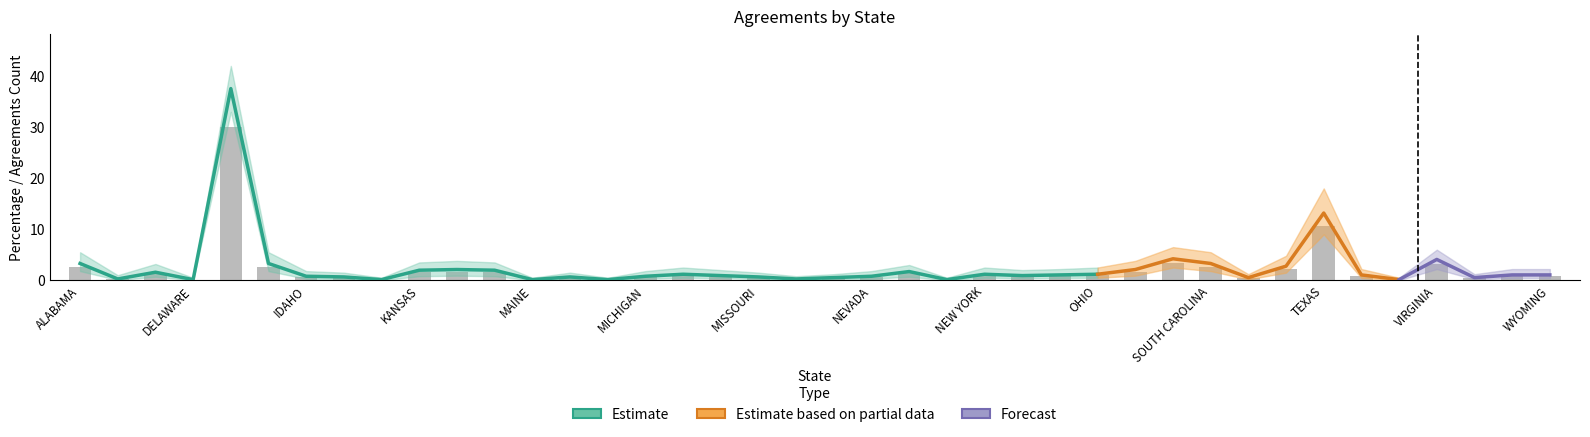

What is the change in value from FLORIDA to NEW YORK?

-29.1